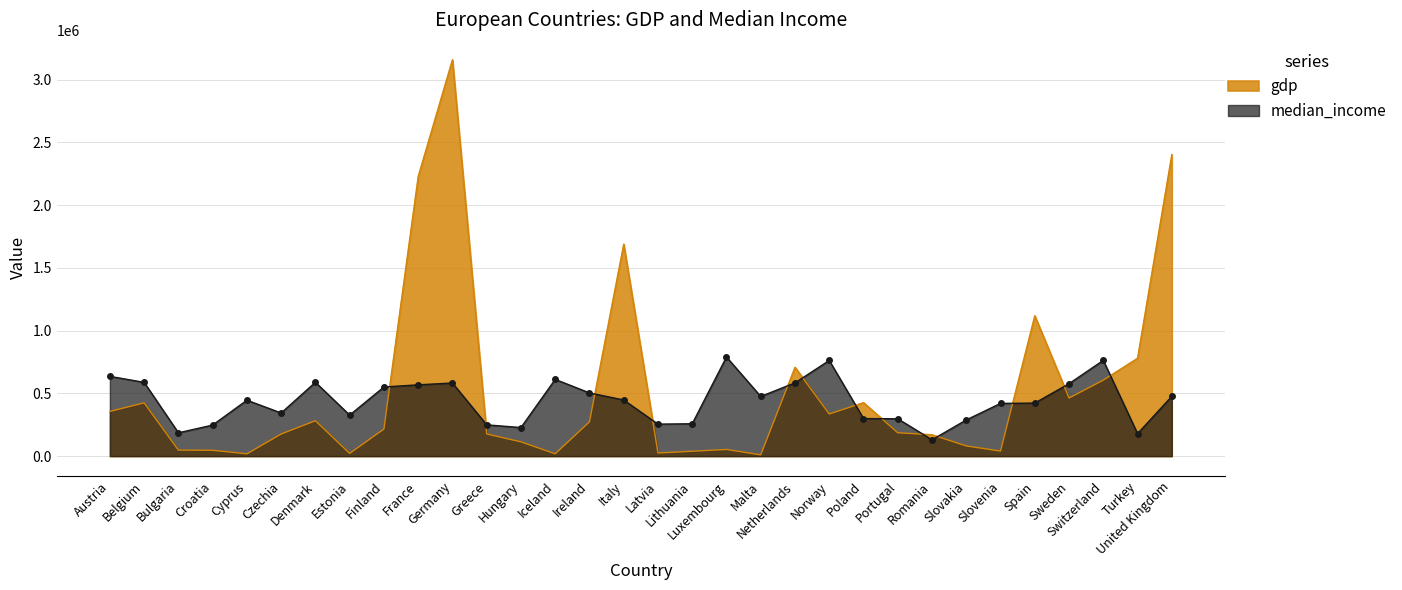

What is the highest value of the gdp series?

3159750.0